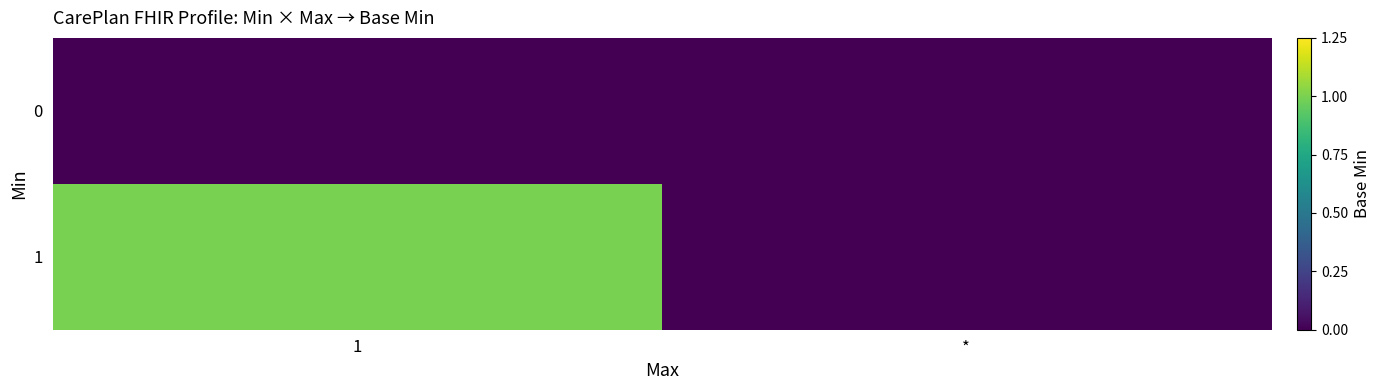

Reading right to left, extract all data points from this chart.

0: *=0	1=0
1: *=0	1=1